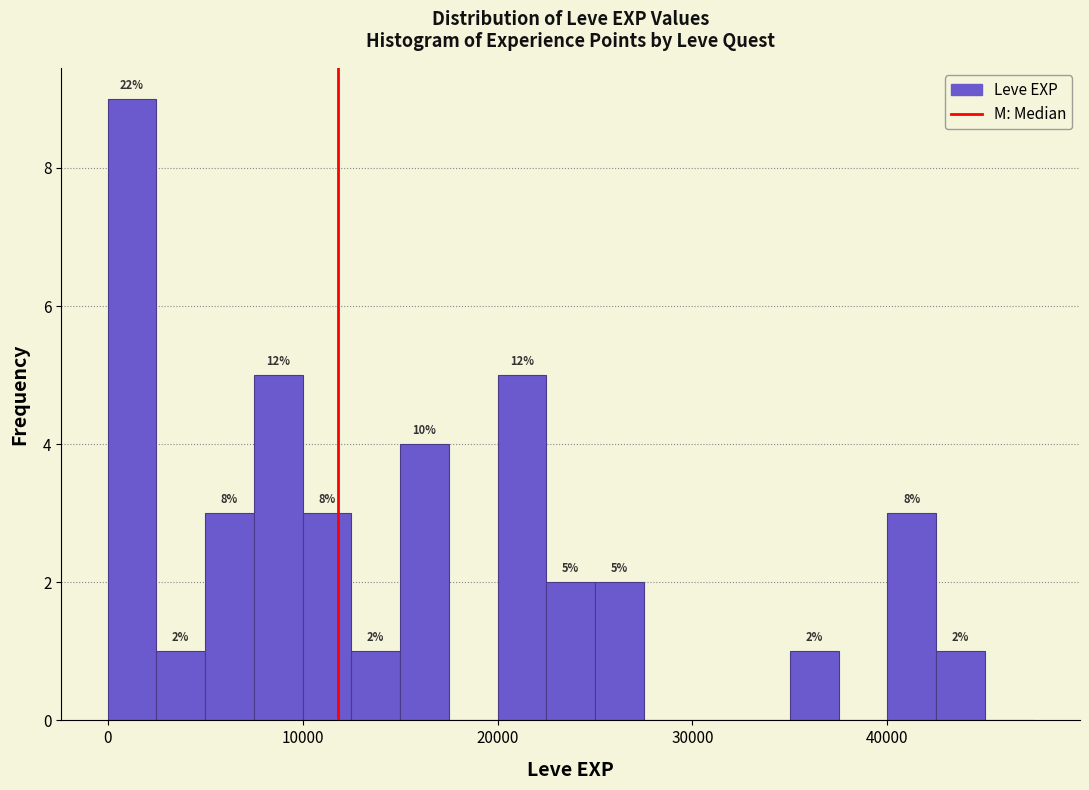

Read against the x-axis, roughly where is the centre of the tallest bar?

1000